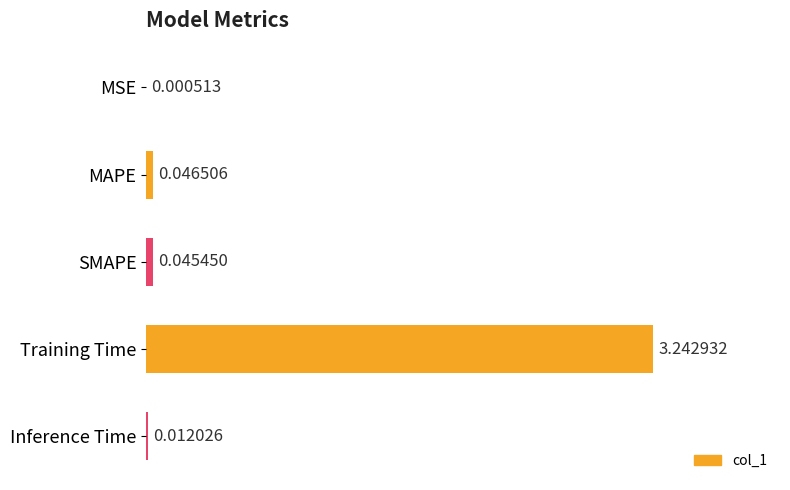

At which label is the value closest to 1?

MAPE